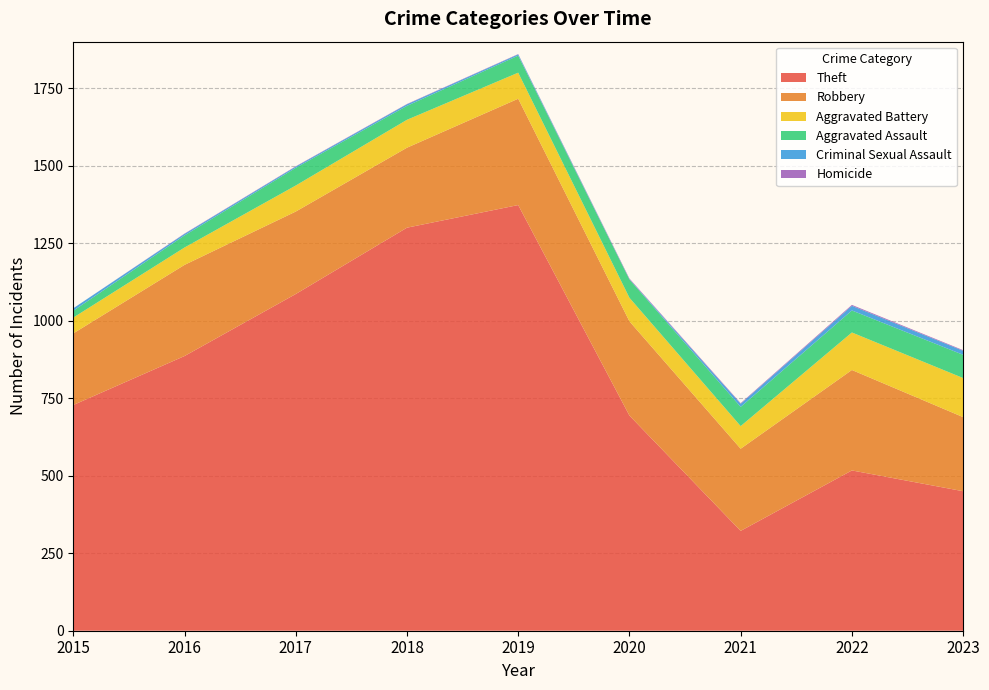

Reading left to right, list all the values displayed in this chart.

Theft: 2015=728	2016=886	2017=1086	2018=1300	2019=1373	2020=694	2021=322	2022=517	2023=450
Robbery: 2015=231	2016=294	2017=266	2018=258	2019=343	2020=304	2021=265	2022=324	2023=239
Aggravated Battery: 2015=51	2016=56	2017=84	2018=90	2019=84	2020=76	2021=73	2022=121	2023=126
Aggravated Assault: 2015=22	2016=39	2017=57	2018=45	2019=55	2020=59	2021=62	2022=71	2023=75
Criminal Sexual Assault: 2015=8	2016=5	2017=4	2018=5	2019=4	2020=1	2021=10	2022=15	2023=13
Homicide: 2015=0	2016=1	2017=1	2018=1	2019=1	2020=2	2021=2	2022=3	2023=2